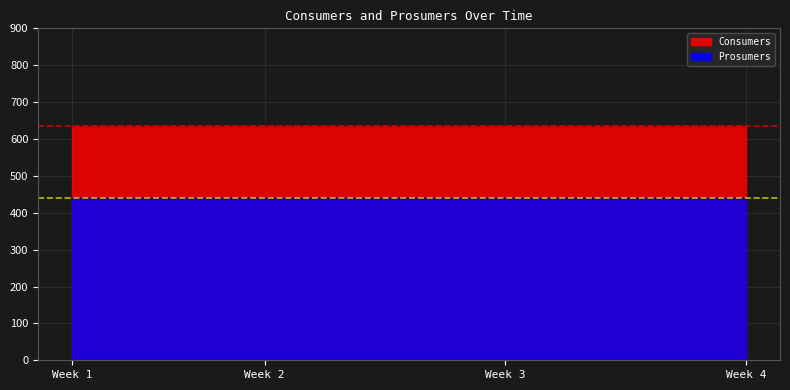

What is the value of the Consumers point at the 4th from the left?

635